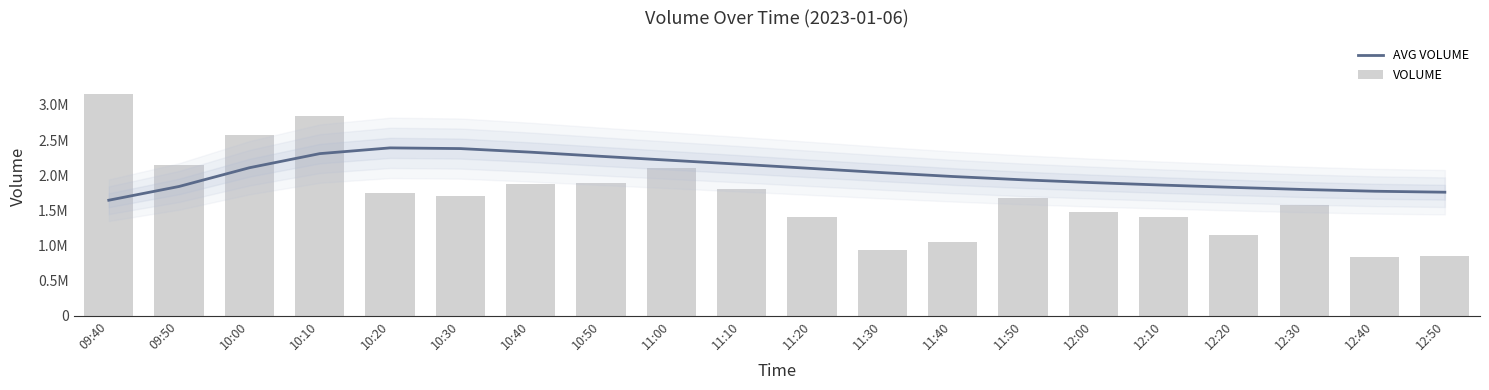

What is the difference between the highest and lowest values at 11:20?

695105.7